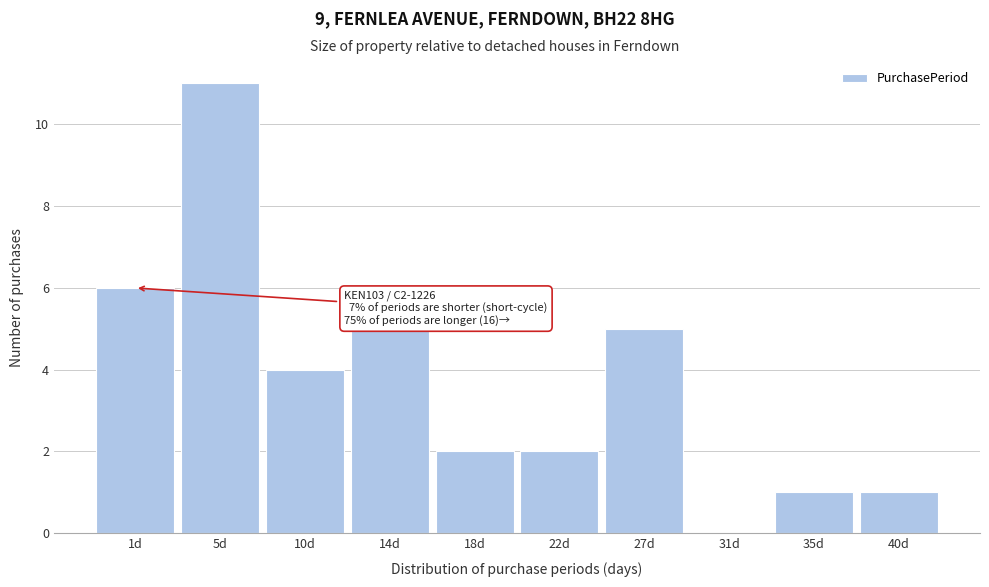

Reading left to right, transcribe all the data shown in this chart.

1d=6	5d=11	10d=4	14d=5	18d=2	22d=2	27d=5	31d=0	35d=1	40d=1